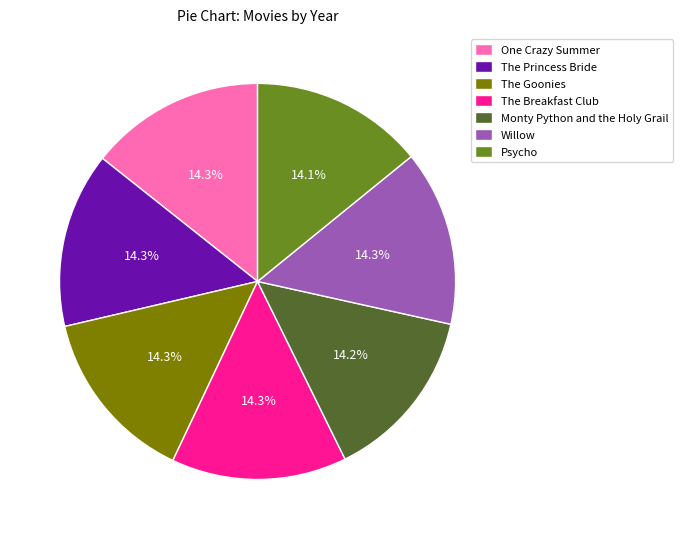

What percentage is the Willow slice, to the nearest percent?

14%